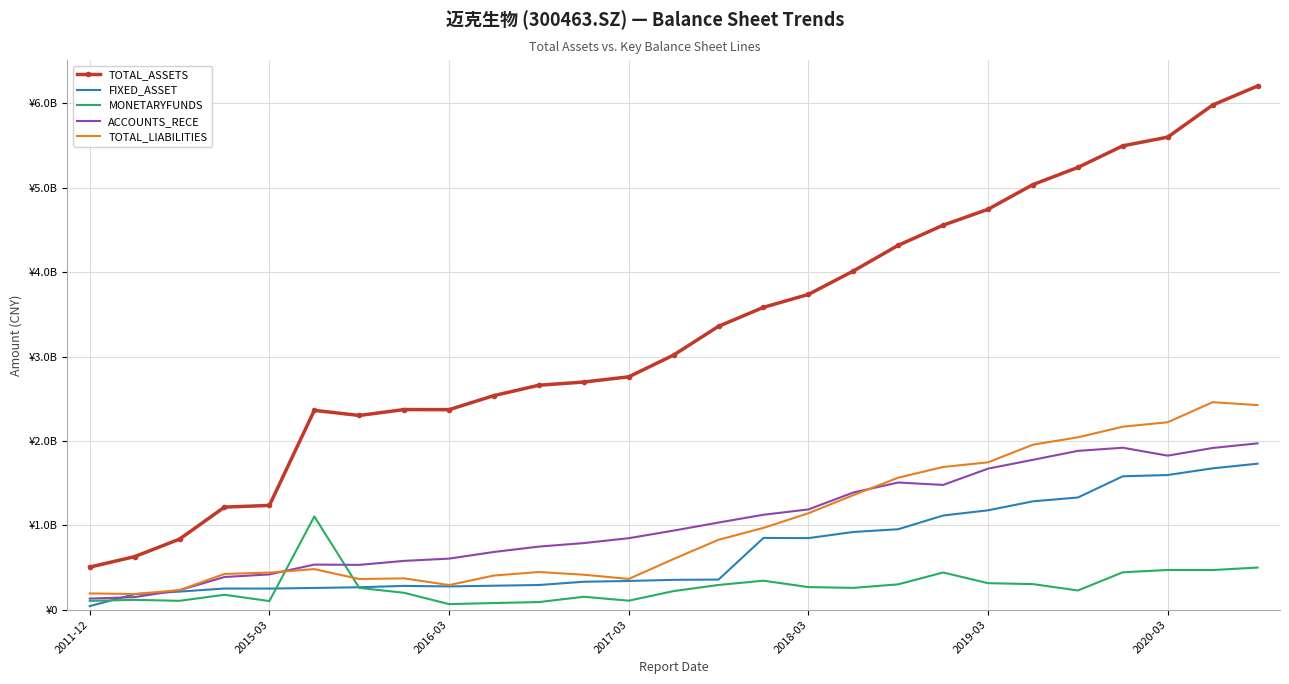

What are all the series names shown in the legend?

TOTAL_ASSETS, FIXED_ASSET, MONETARYFUNDS, ACCOUNTS_RECE, TOTAL_LIABILITIES